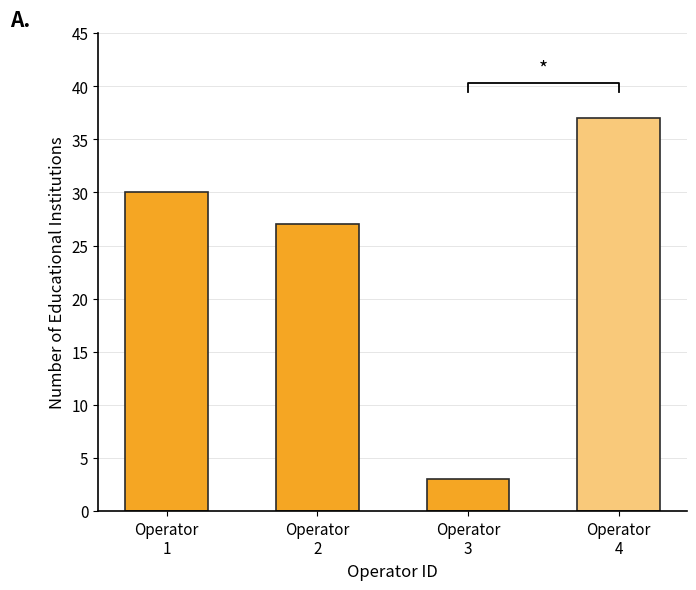

What is the value of the 3rd bar from the left?

3